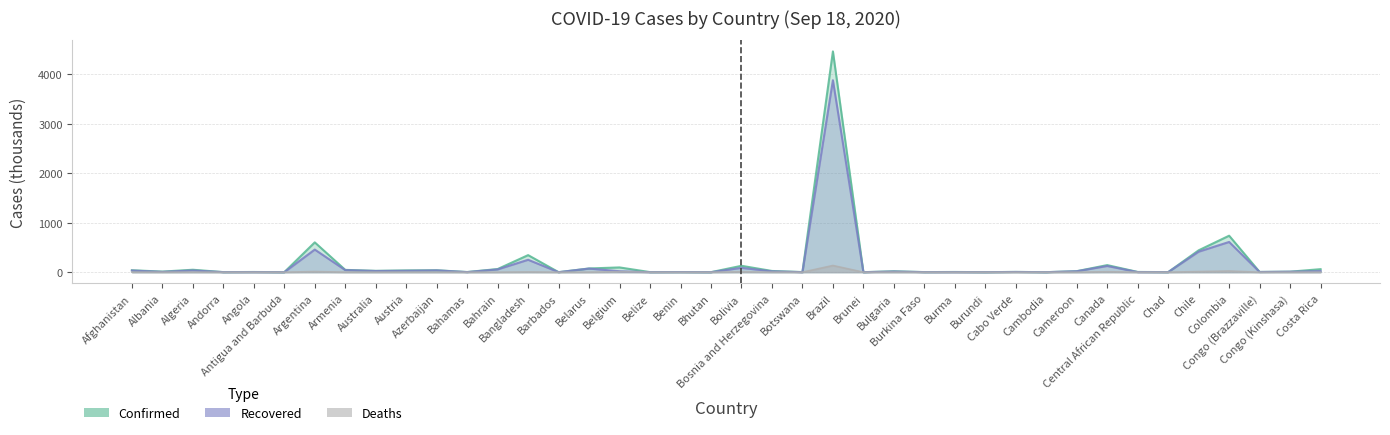

Rank the series at Belarus from lowest to highest value.

Deaths, Recovered, Confirmed